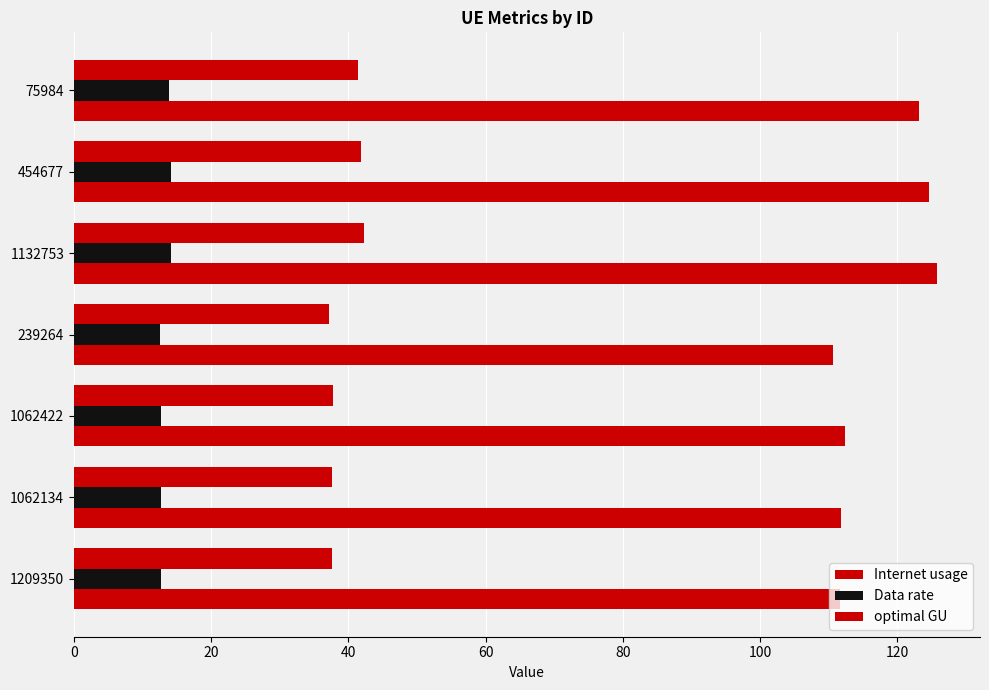

How many data points does each series have?

7